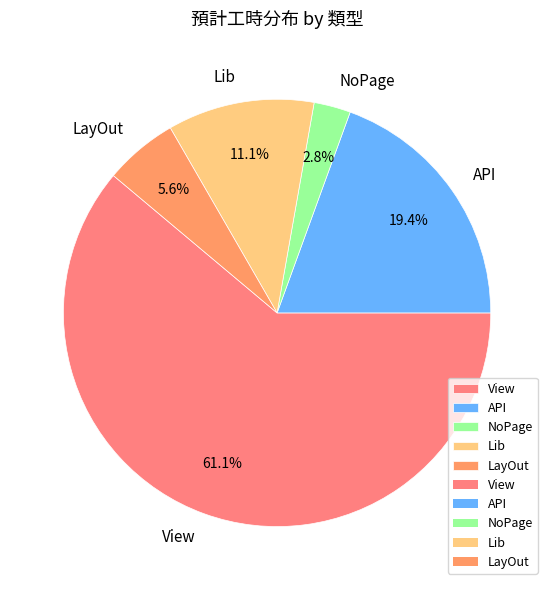

To the nearest percent, what is the difference between the largest and smallest slice percentages?

58%